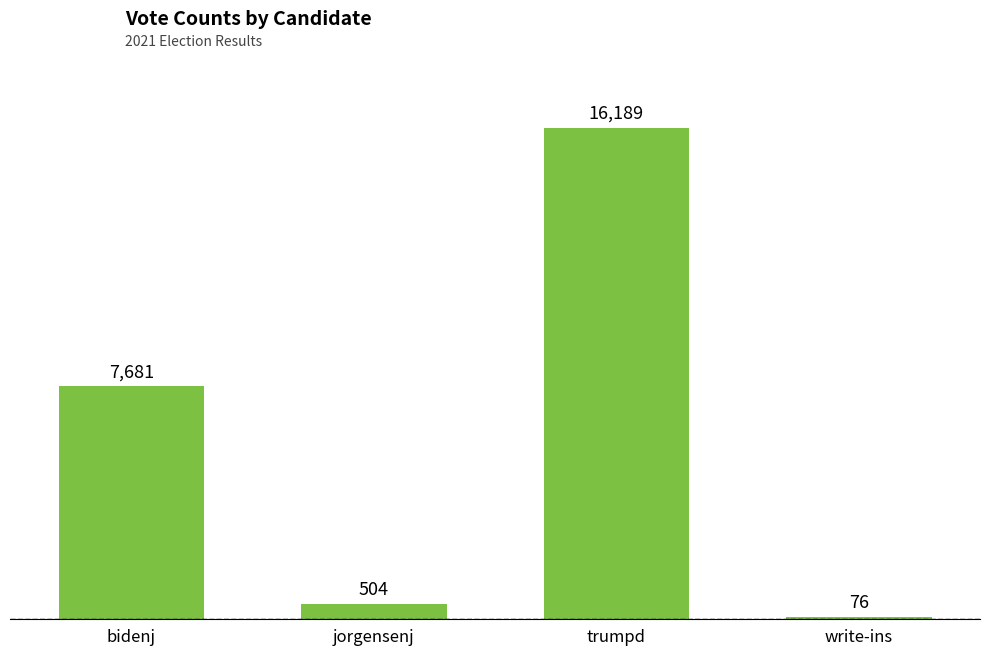

At which label is the value closest to 8132?

bidenj